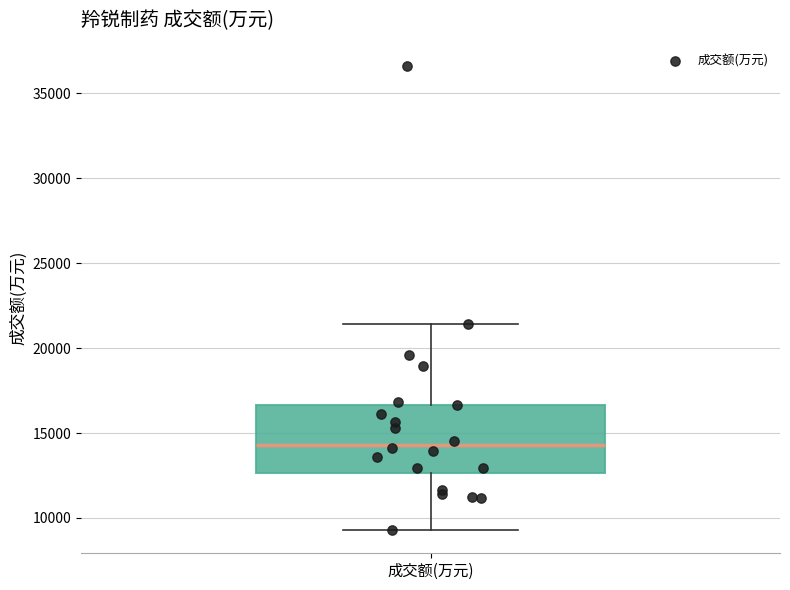

Where does the lower whisker of the box for 成交额(万元) end on the y-axis? The values are not printed on the chart, so give them approximately, as read against the axis.

9500